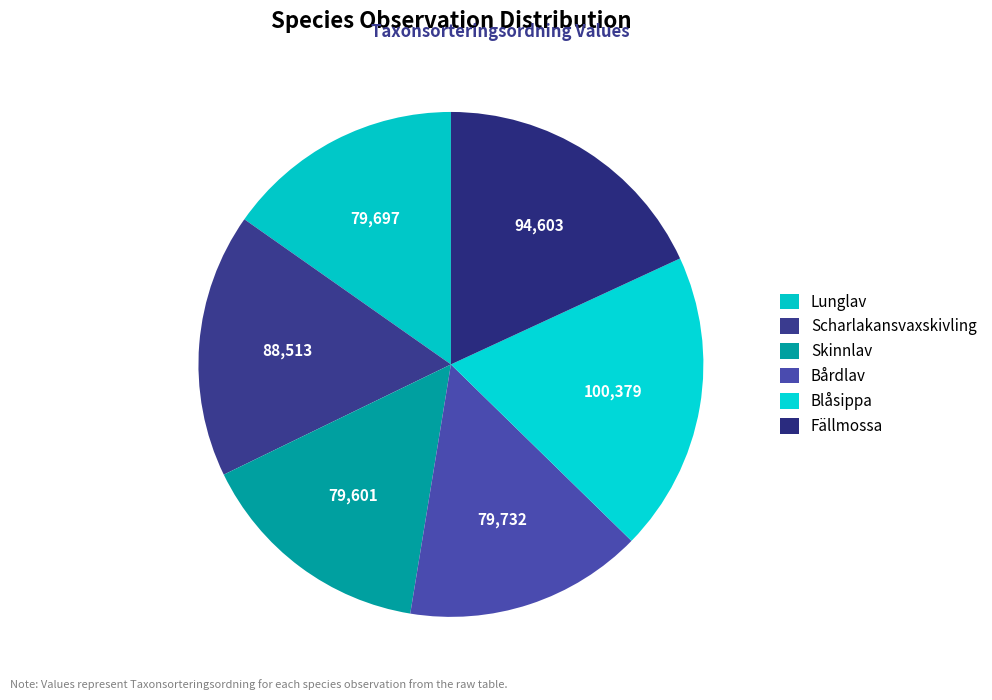

To the nearest percent, what percentage of the pie is Skinnlav?

15%